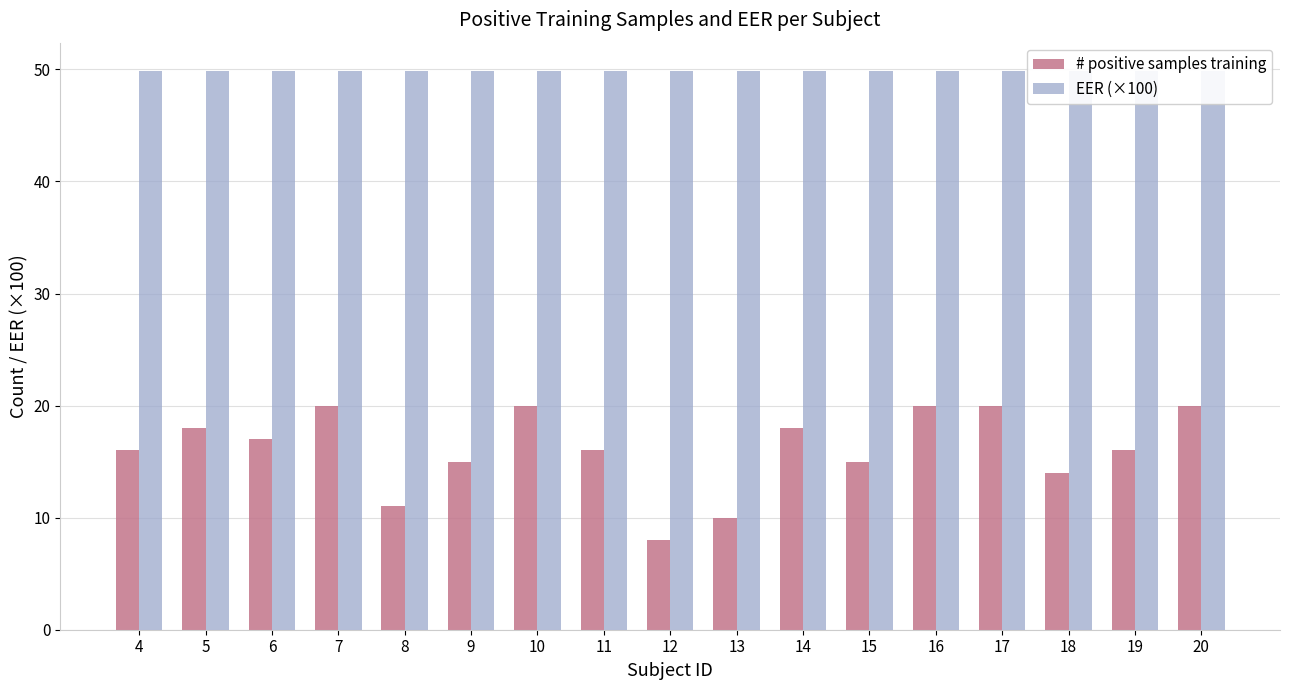

Is the value of # positive samples training at 14 greater than the value of EER (×100) at 11?

No